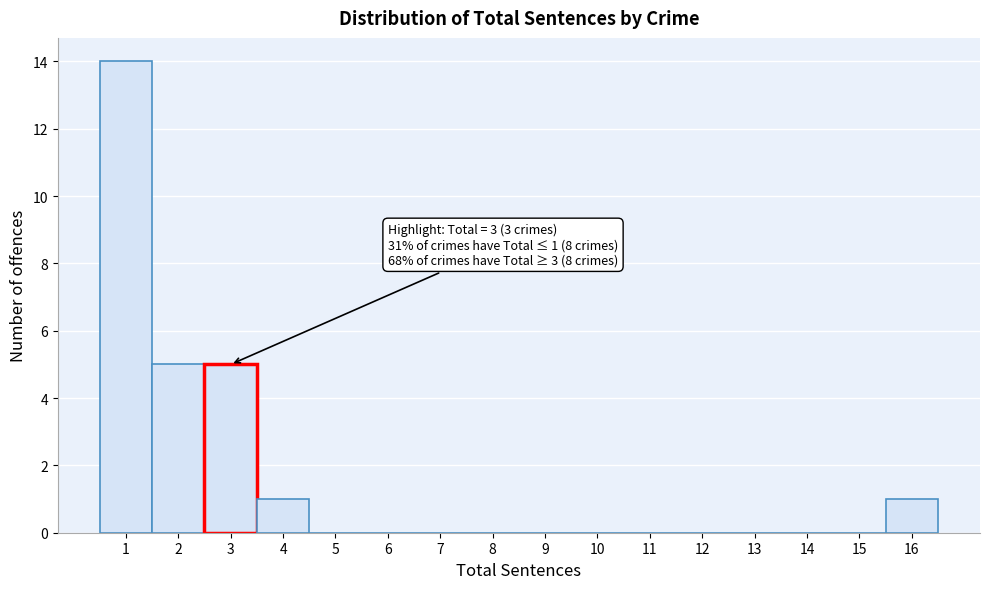

Over which range of the x-axis is the bar tallest?

0.5 to 1.5